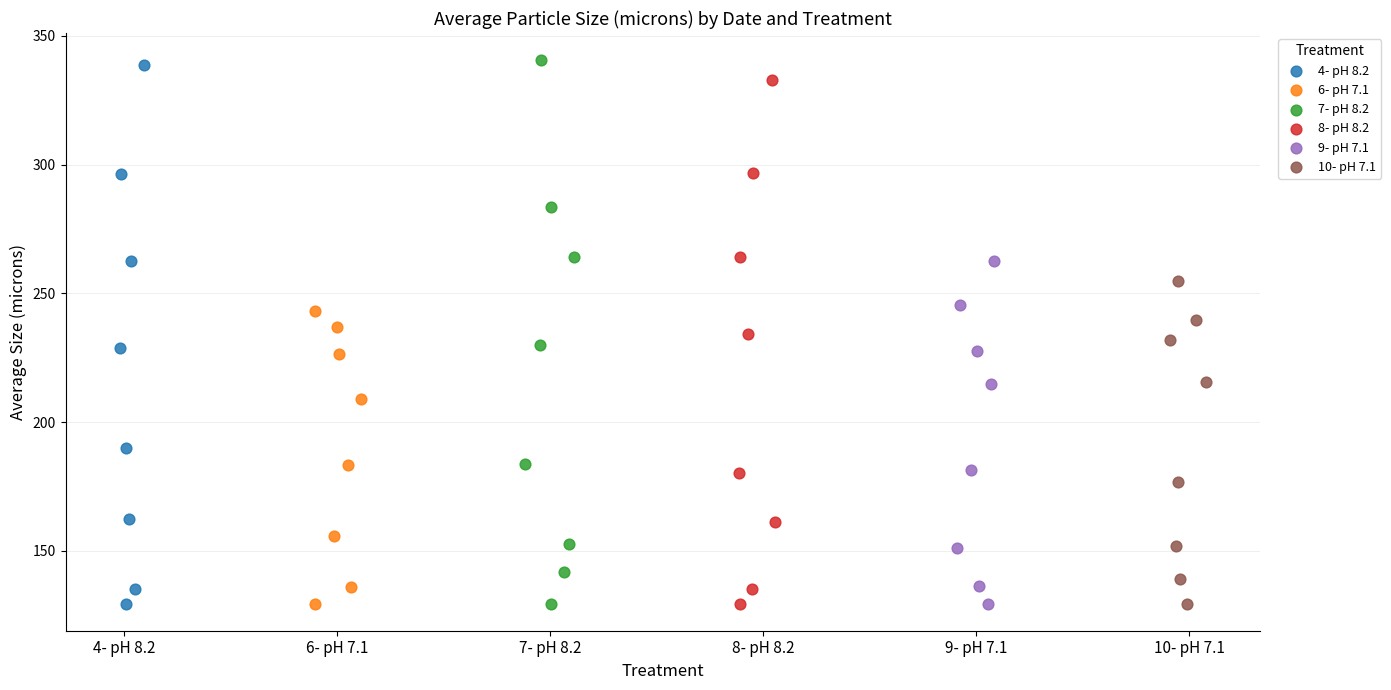

Which series has the widest spread of Y values?

7- pH 8.2